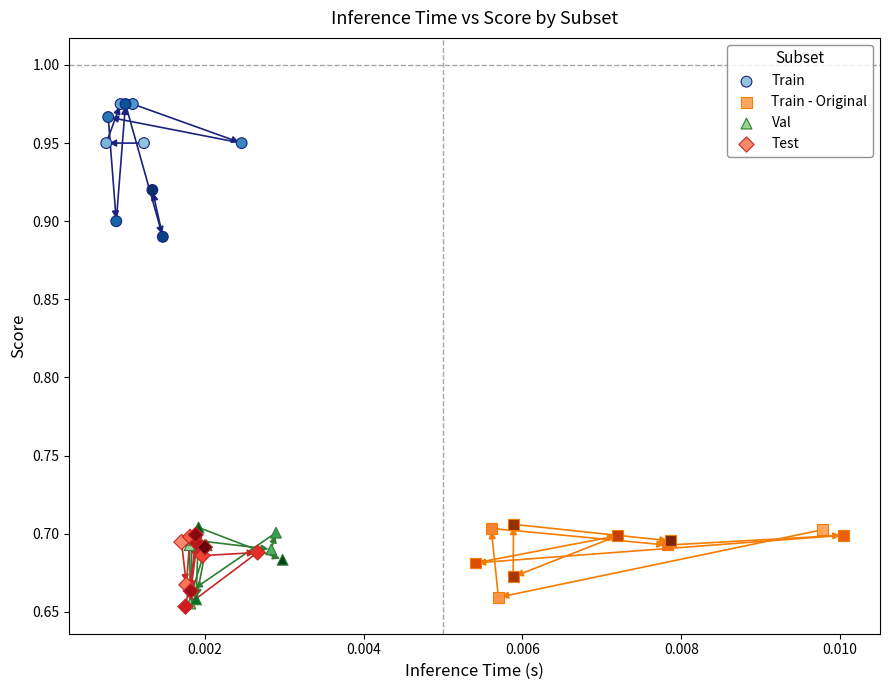

Which series has the widest spread of Y values?

Train